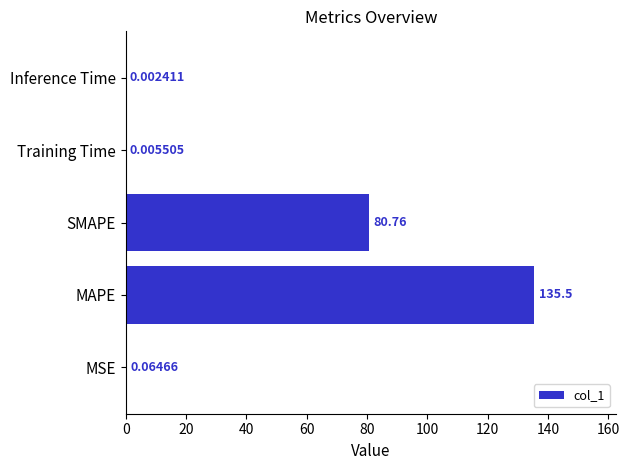

What is the sum of all values?

216.3